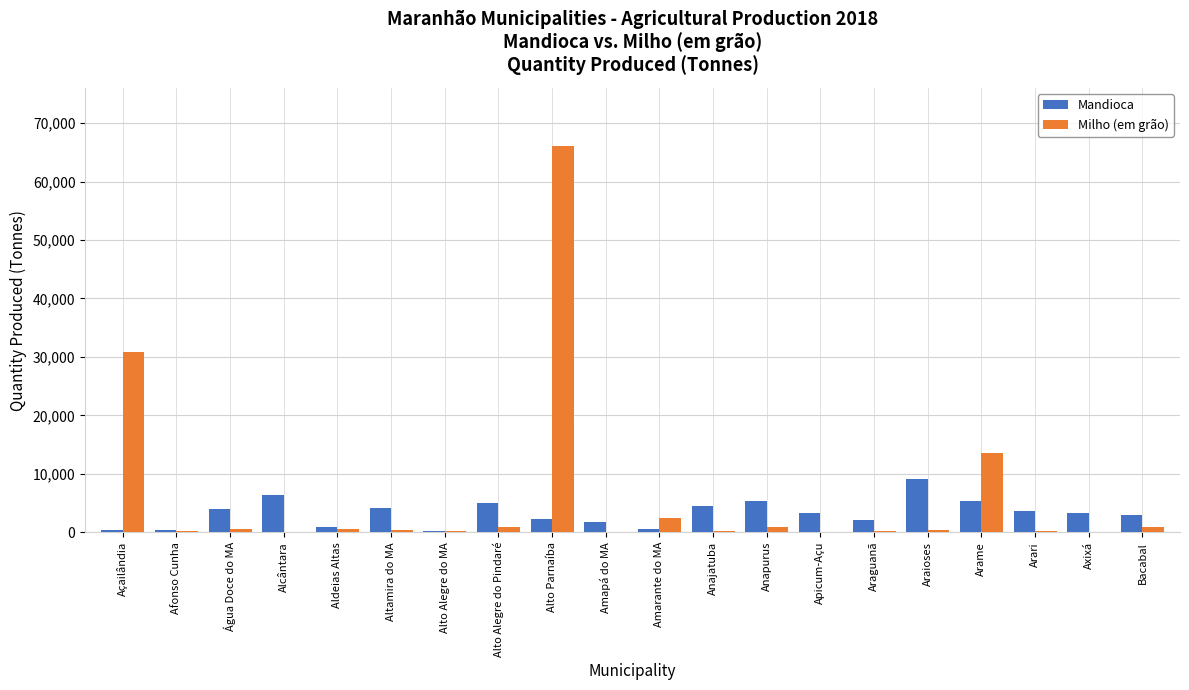

At which category is the sum across all series the highest?

Alto Parnaíba